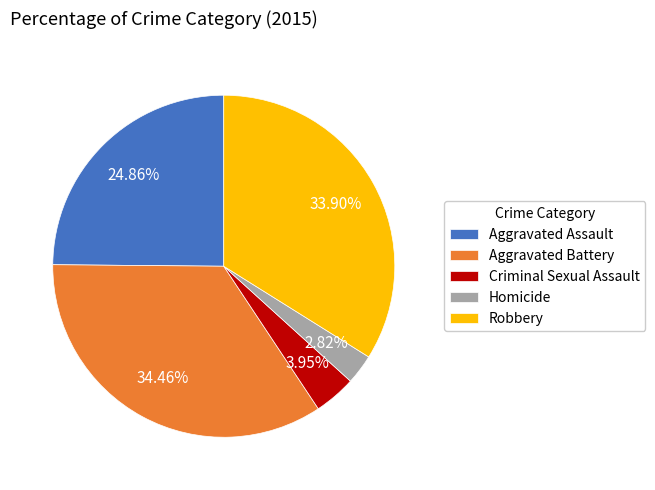

Rank the categories by value from highest to lowest.

Aggravated Battery, Robbery, Aggravated Assault, Criminal Sexual Assault, Homicide